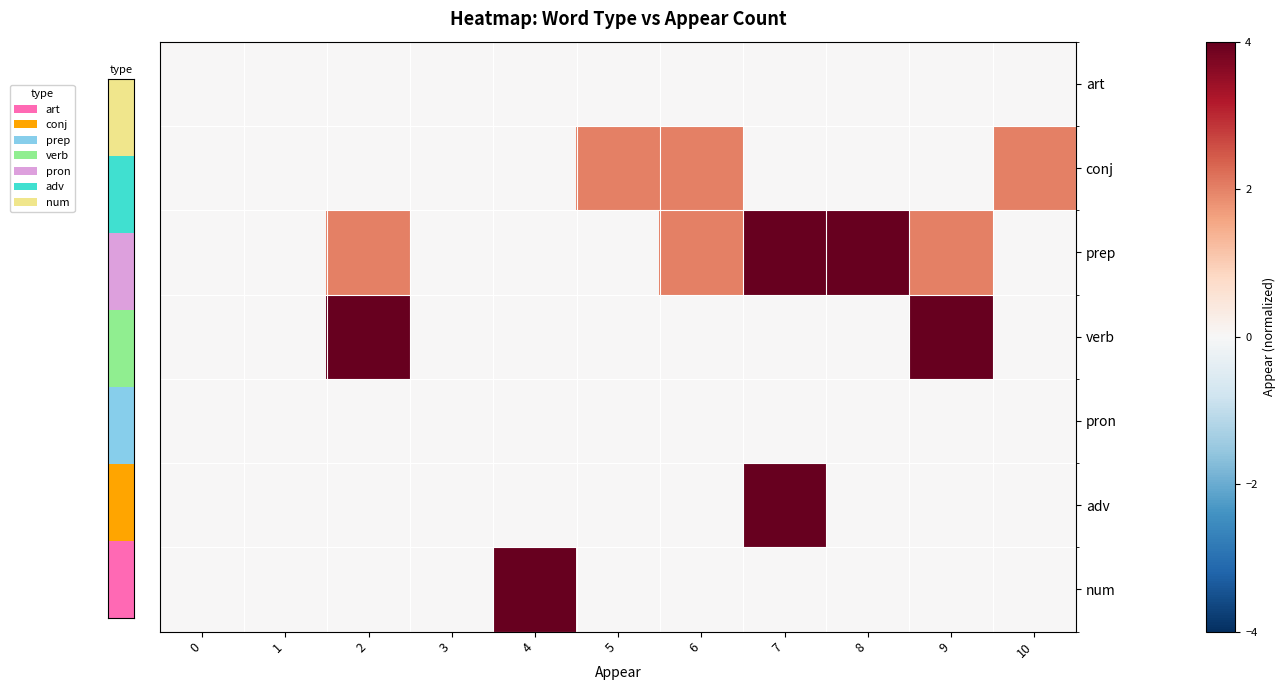

The adv series shows -2 at 0. True or false?

False